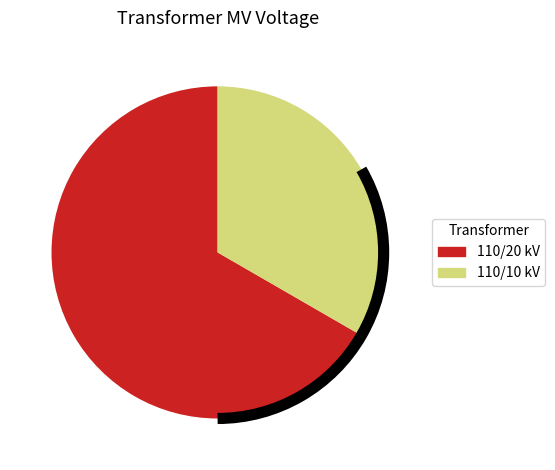

How many segments does this pie chart have?

2